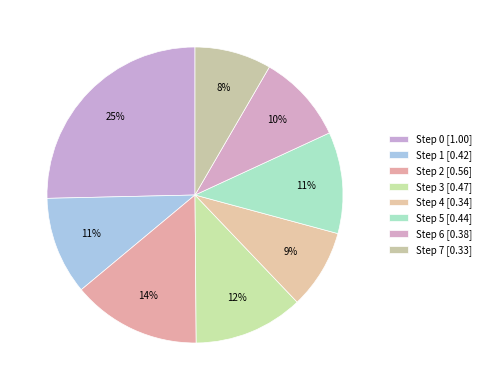

Is it true that Step 6 is 10% of the pie?

True